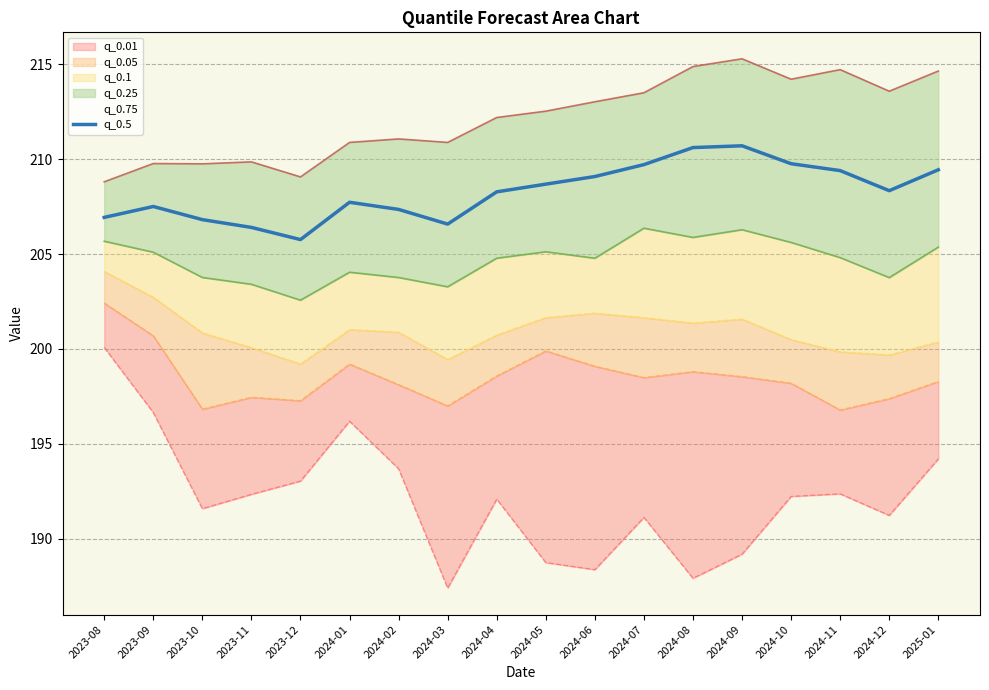

Reading left to right, transcribe all the data shown in this chart.

206.9	207.5	206.8	206.4	205.8	207.7	207.3	206.6	208.3	208.7	209.1	209.7	210.6	210.7	209.8	209.4	208.3	209.4